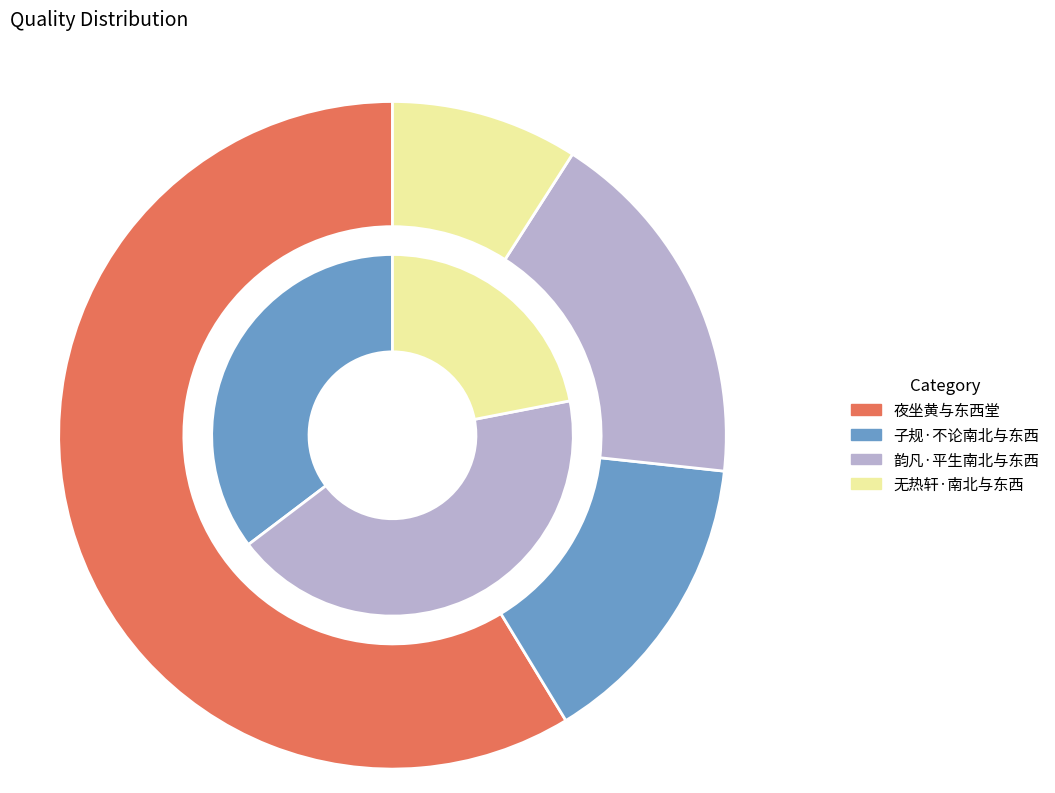

Does 韵凡·平生南北与东西 represent more than half of the total?

No